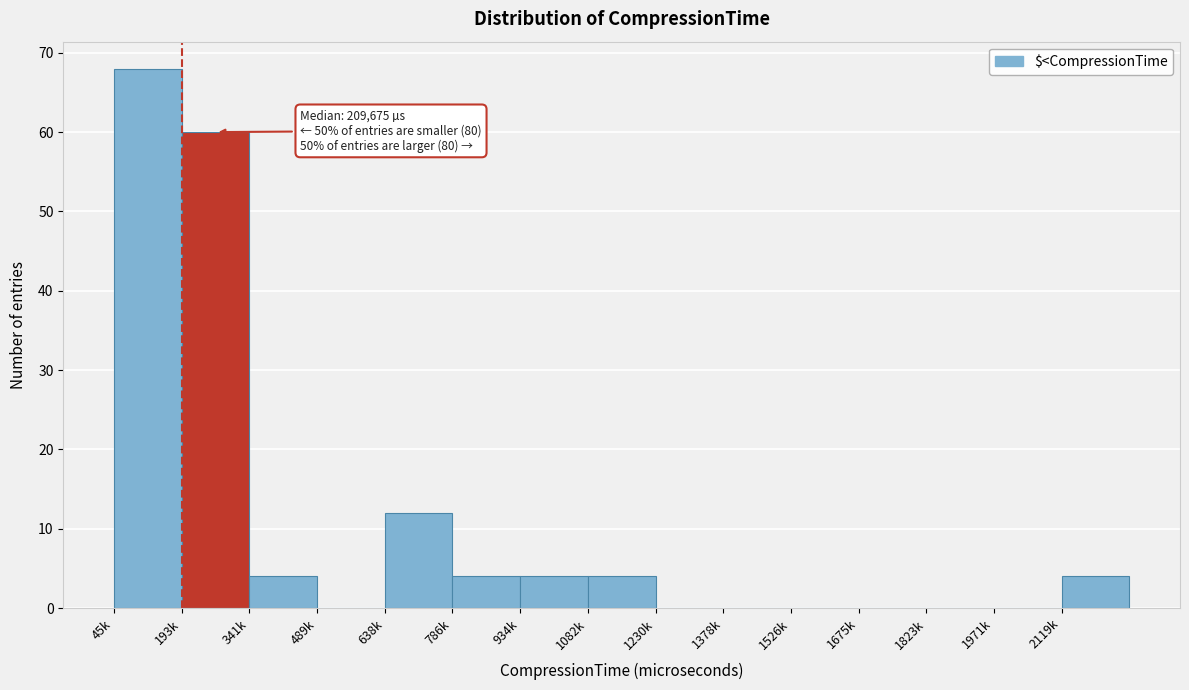

Reading left to right, list all the values displayed in this chart.

45k=68	193k=60	341k=4	489k=0	638k=12	786k=4	934k=4	1082k=4	1230k=0	1378k=0	1526k=0	1675k=0	1823k=0	1971k=0	2119k=4